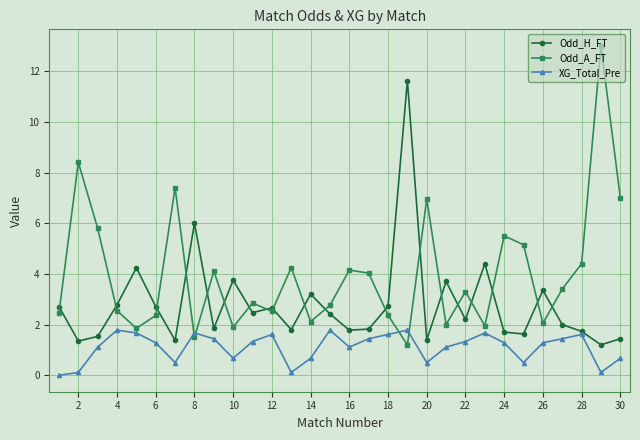

Which series has the largest total across all categories?

Odd_A_FT